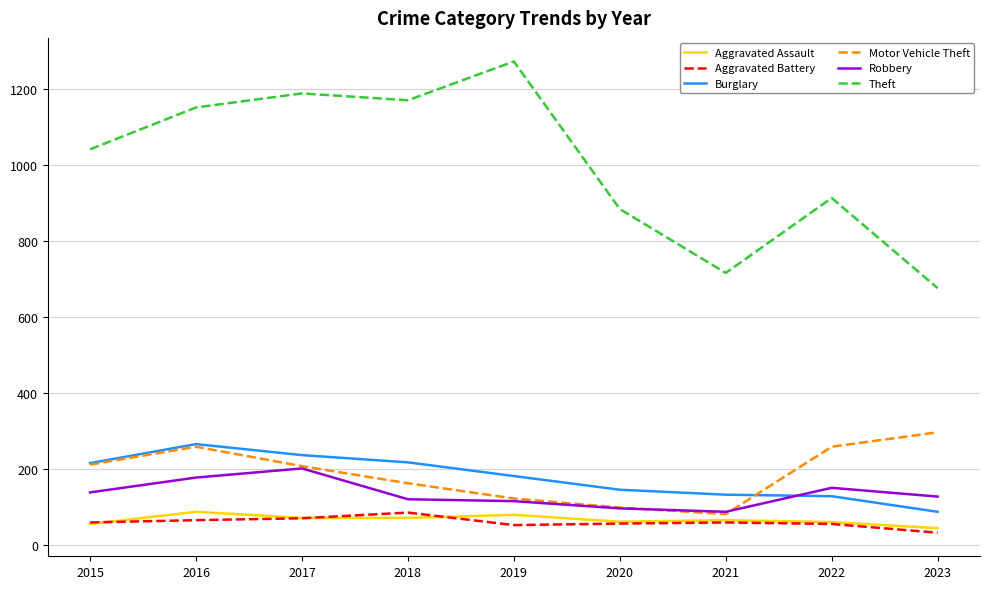

What is the approximate value of Burglary at 2016, to the nearest 5?

265